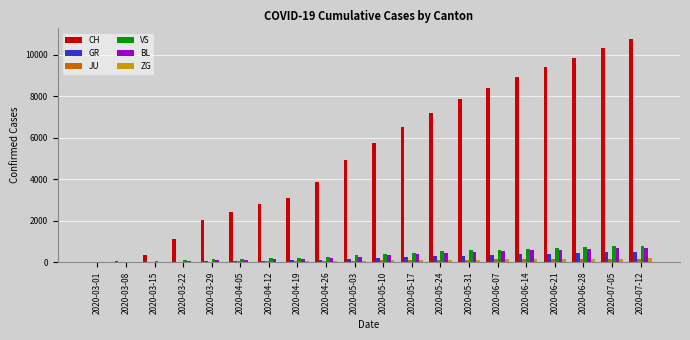

What is the sum of all JU values?

1607